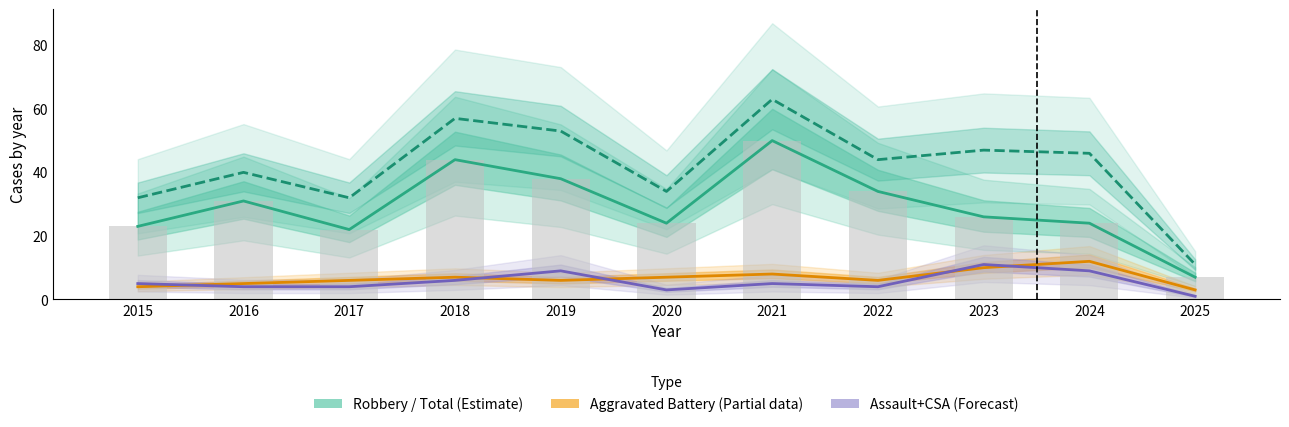

What is the difference between the highest and lowest values at 2022?

40